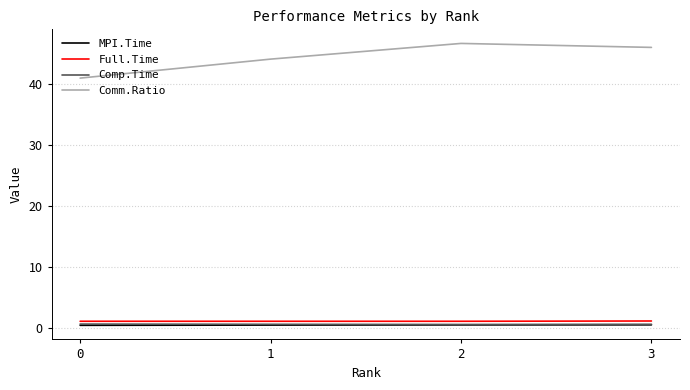

Is this an area chart (filled region under the line)?

No